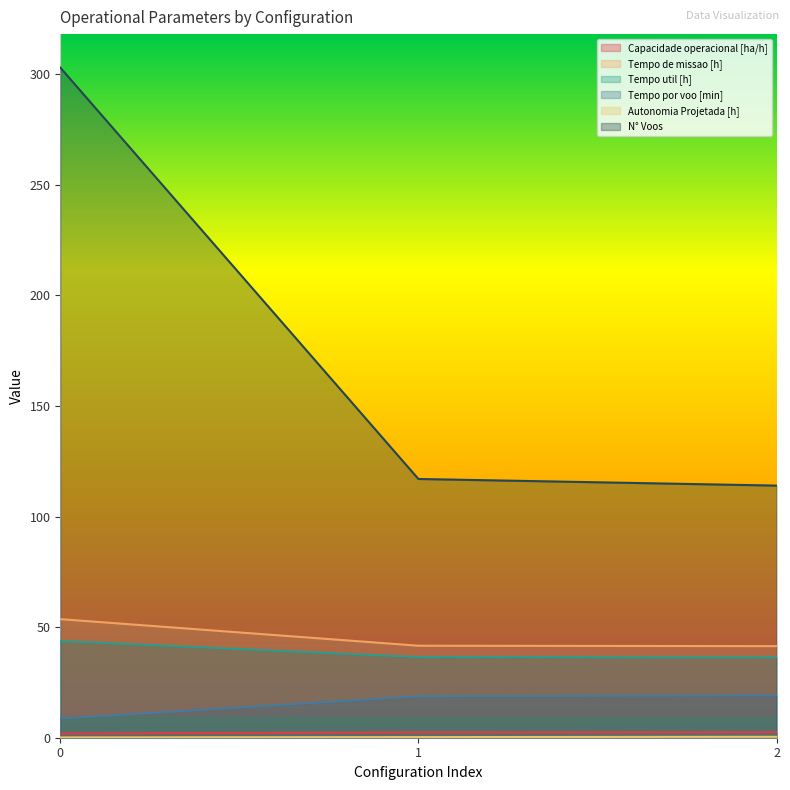

What is the difference between the Tempo por voo [min] values at 0 and 1?

10.1